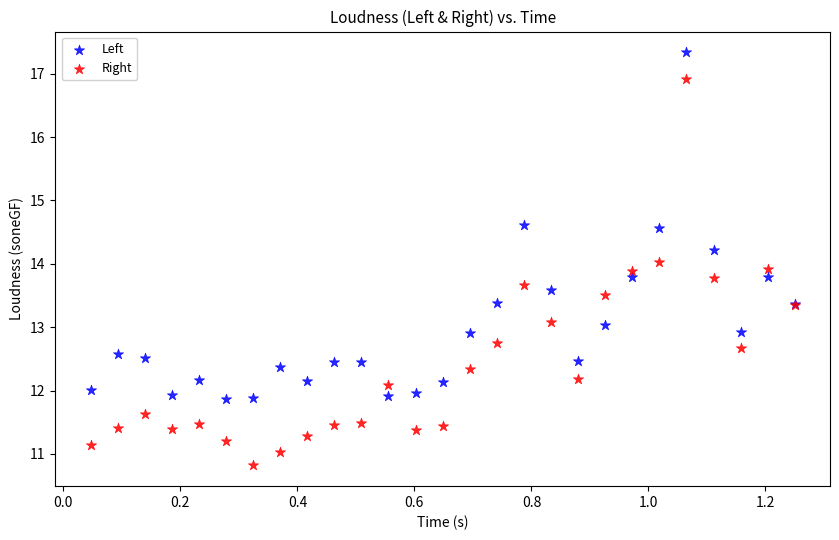

Which series contains the highest Y value?

Left